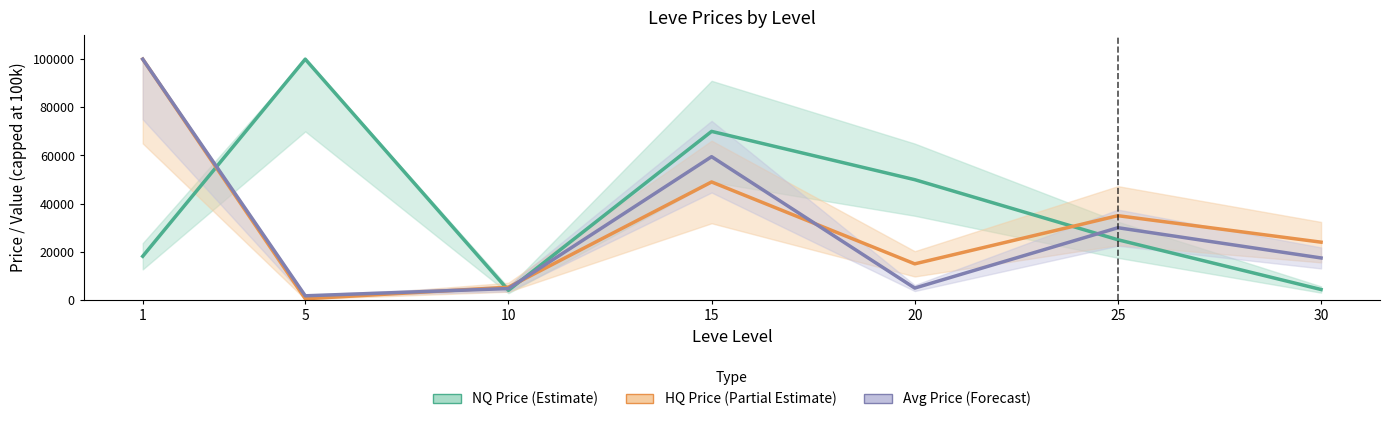

Between 5 and 20, which series saw the biggest shift?

NQ Price (Estimate)